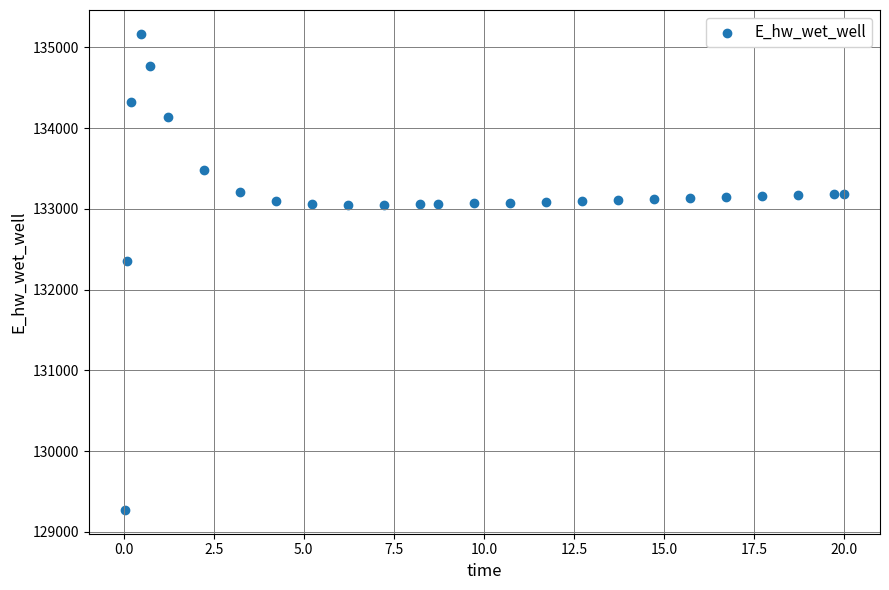

What Y value in the scatter plot is closest to 132219?

132349.1